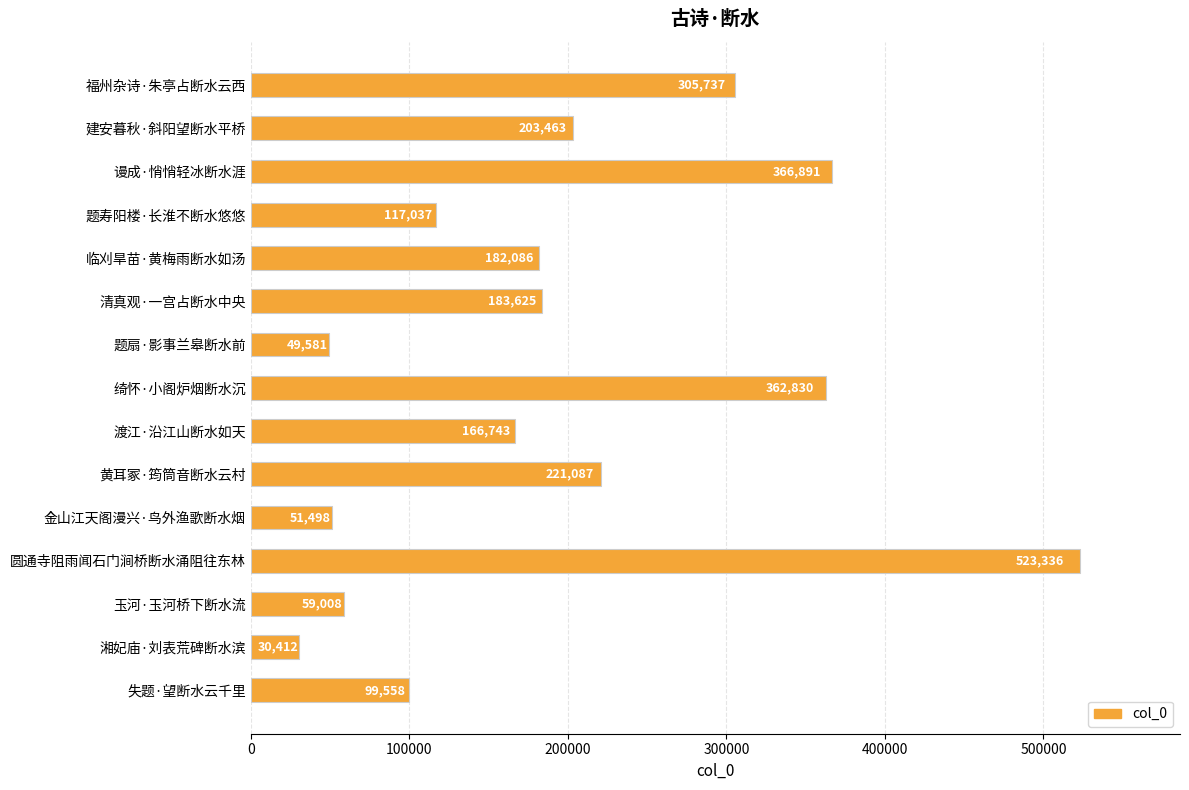

Are the bars horizontal?

Yes